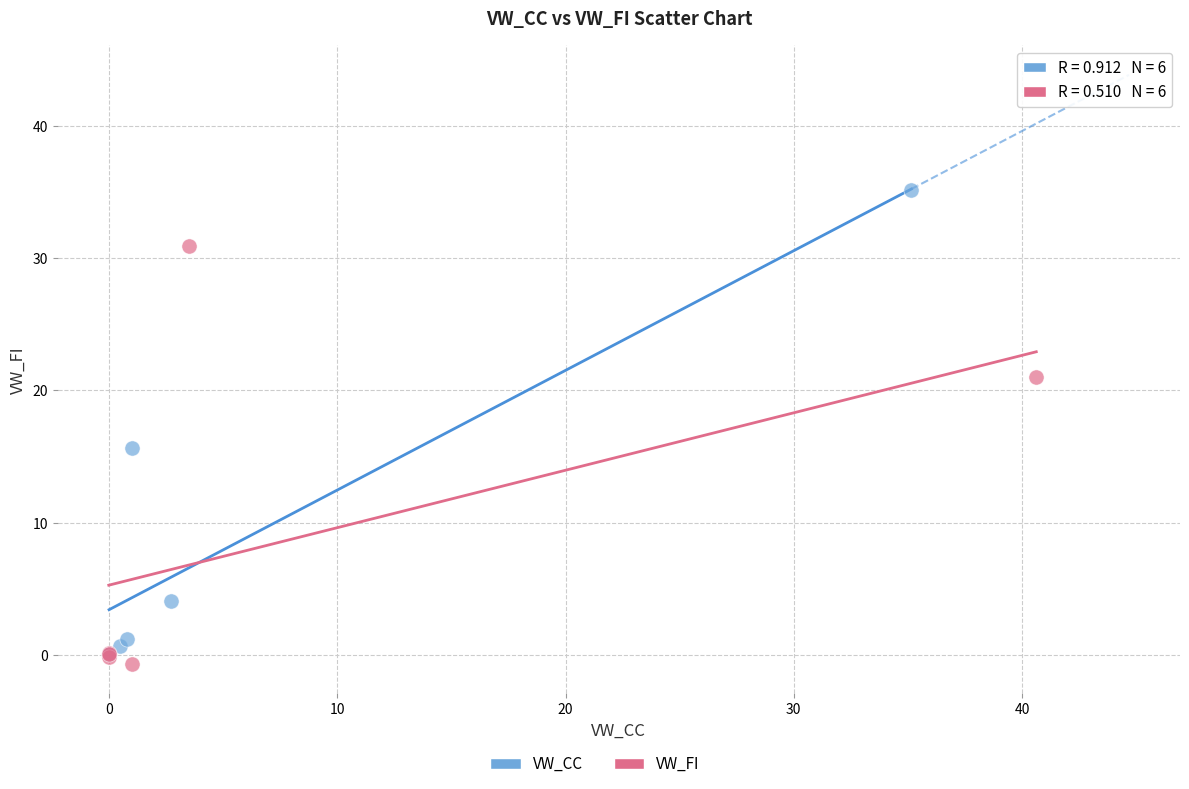

Which series has the widest spread of Y values?

VW_CC